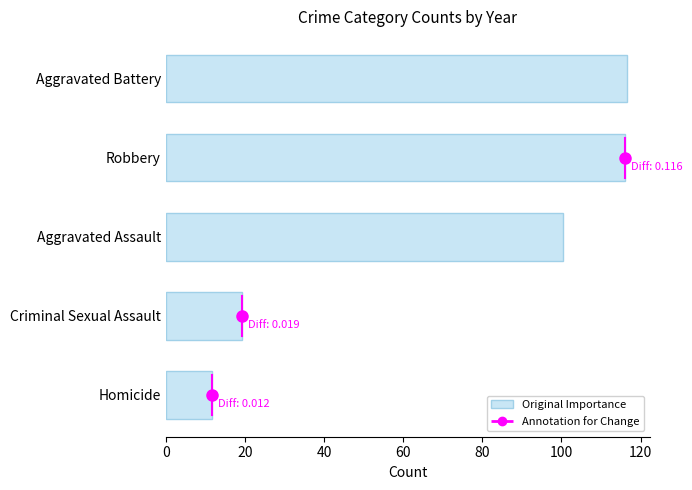

The chart shows a value of 116.0 at Robbery. True or false?

True